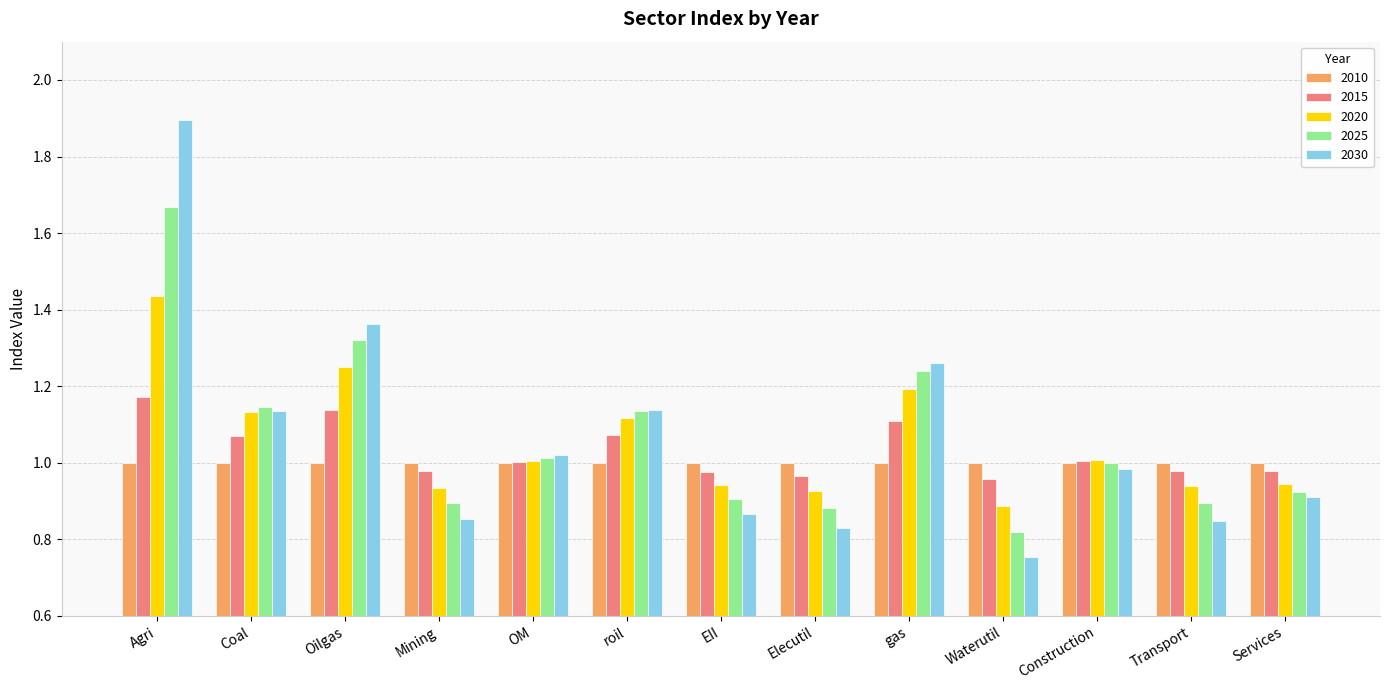

Which category has the highest value across all series?

Agri